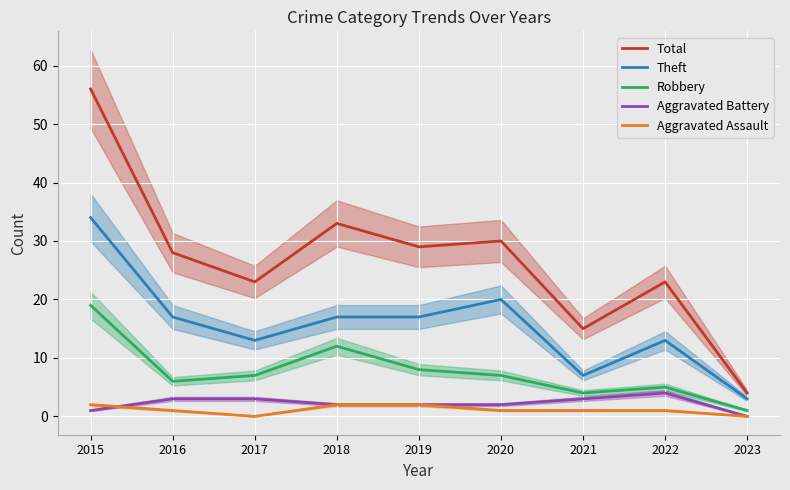

Count the number of data series in this chart.

5